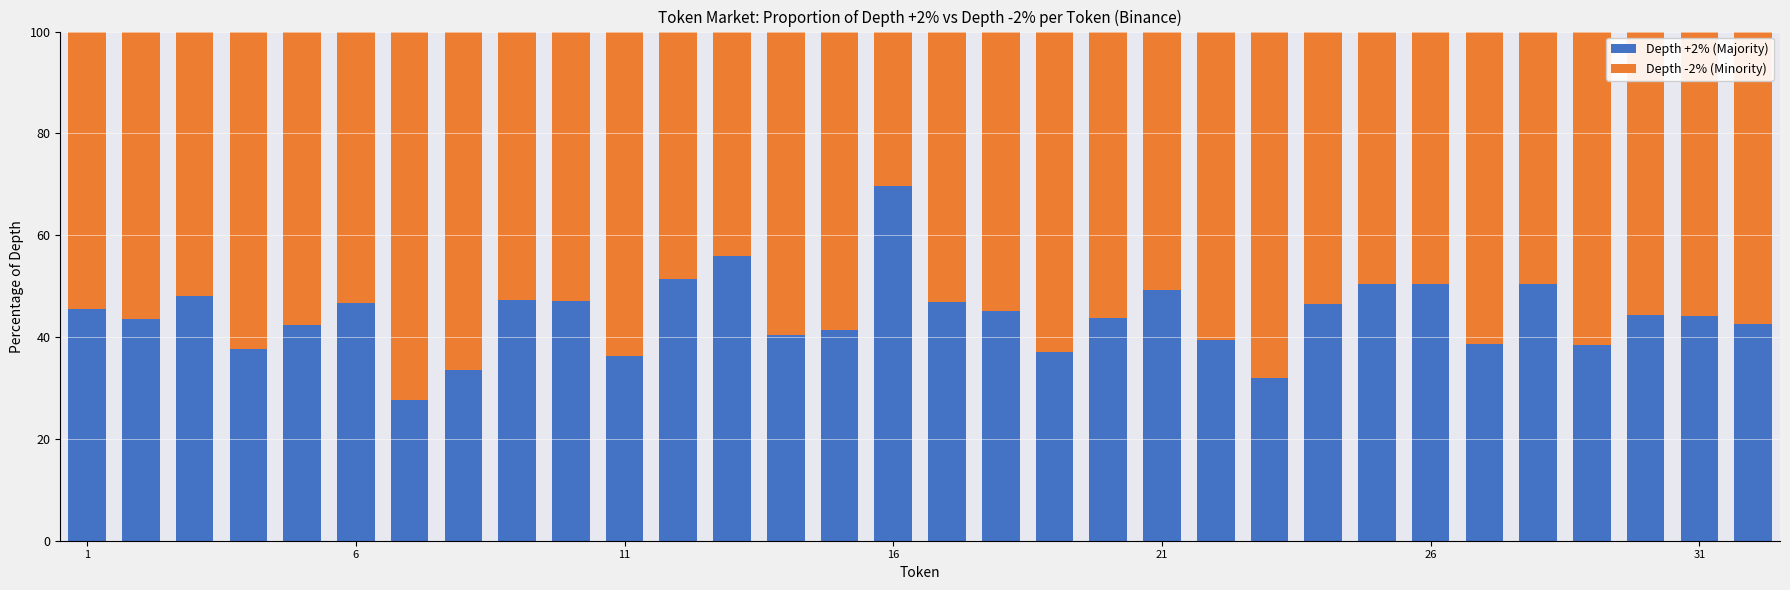

What is the difference between the second highest and minimum values in the Depth +2% (Majority) series?

28.4